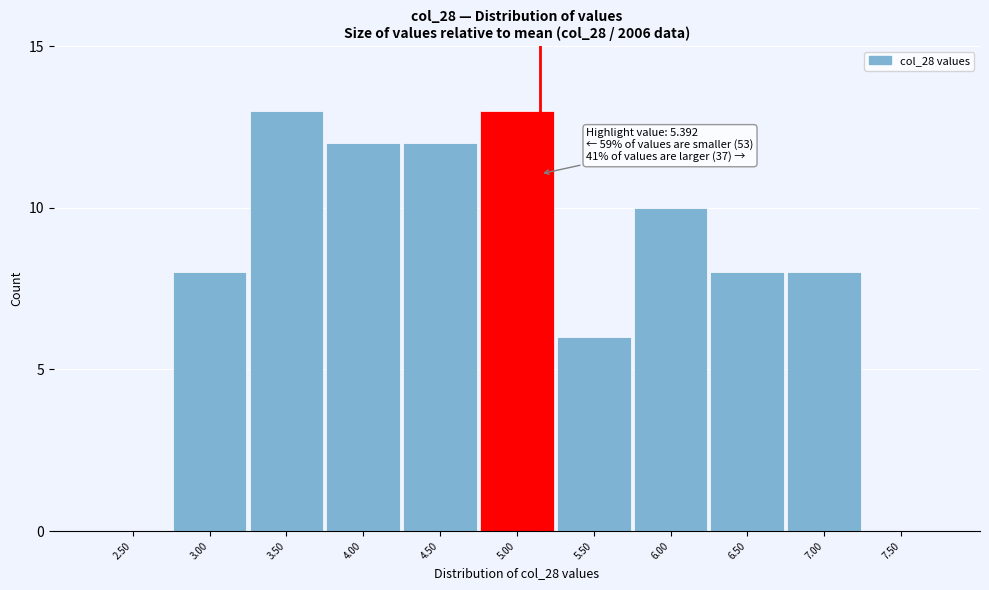

Reading right to left, extract all data points from this chart.

7.50=0	7.00=8	6.50=8	6.00=10	5.50=6	5.00=13	4.50=12	4.00=12	3.50=13	3.00=8	2.50=0